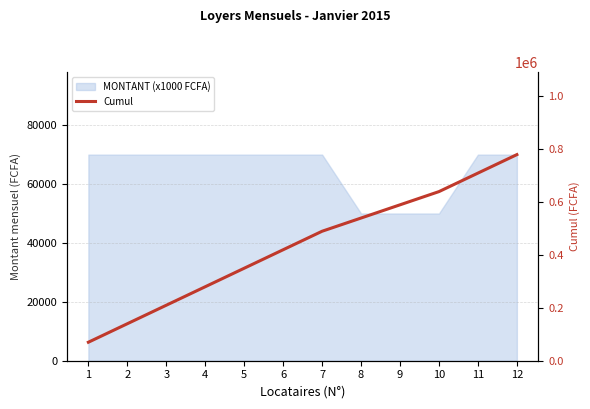

Reading right to left, extract all data points from this chart.

12=780000	11=710000	10=640000	9=590000	8=540000	7=490000	6=420000	5=350000	4=280000	3=210000	2=140000	1=70000